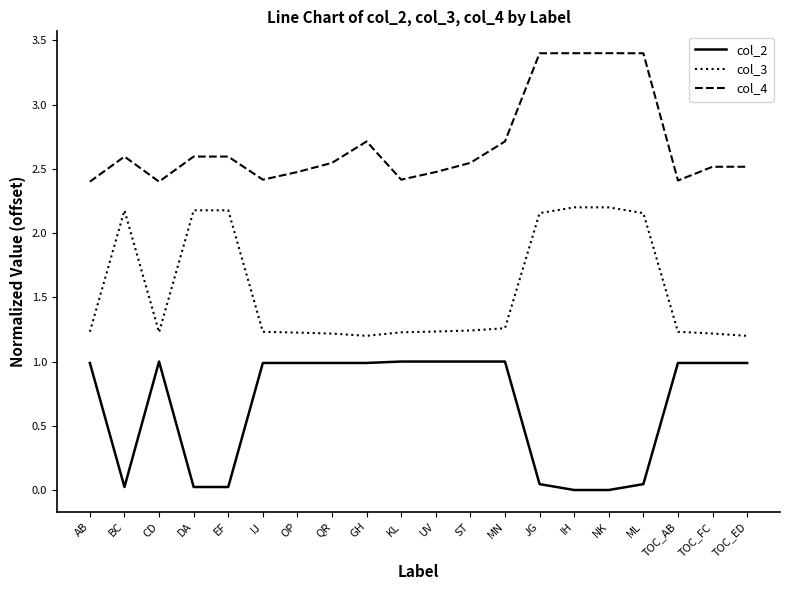

List the series in order of their peak value, lowest first.

col_2, col_3, col_4